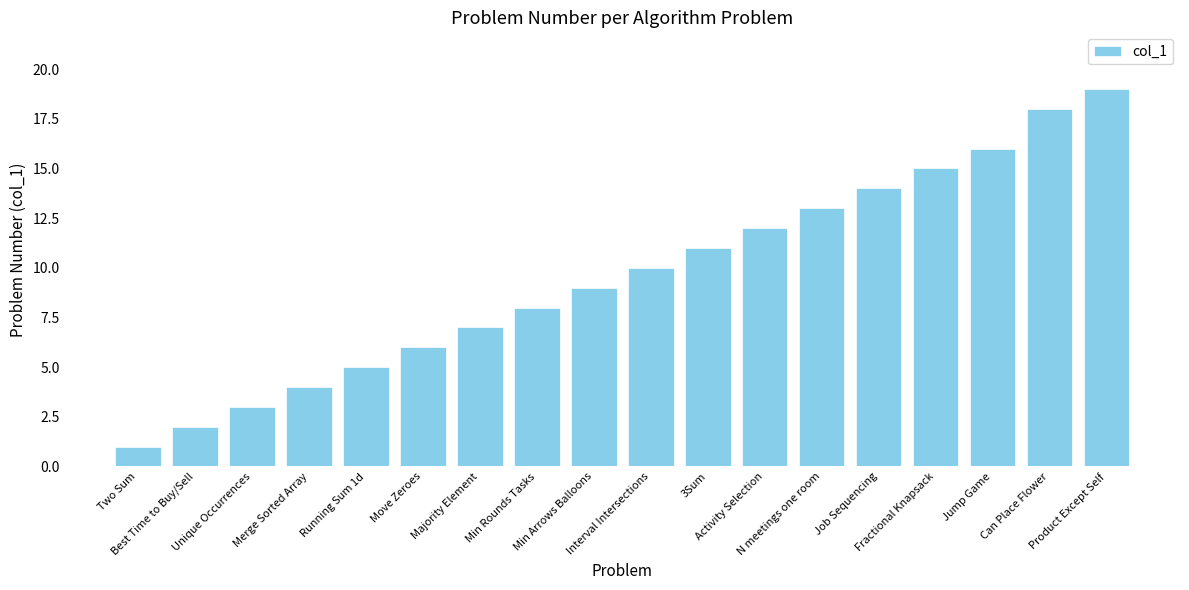

Count the number of categories in the chart.

18